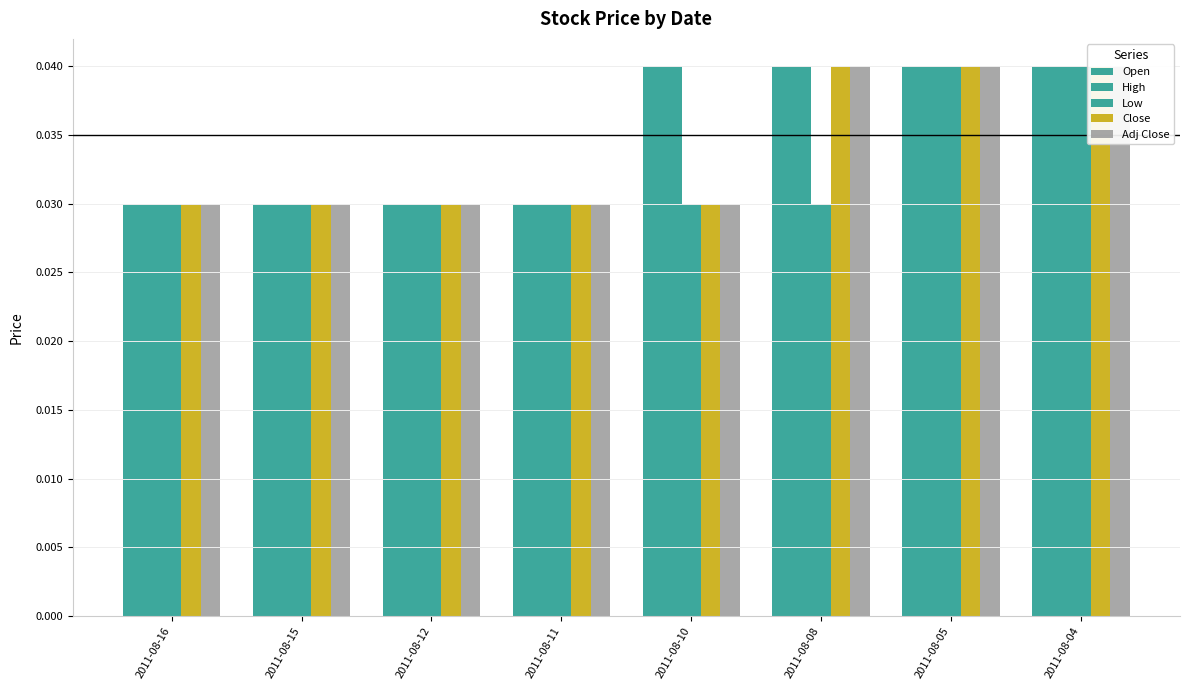

Which series changed the most between 2011-08-11 and 2011-08-10?

Open